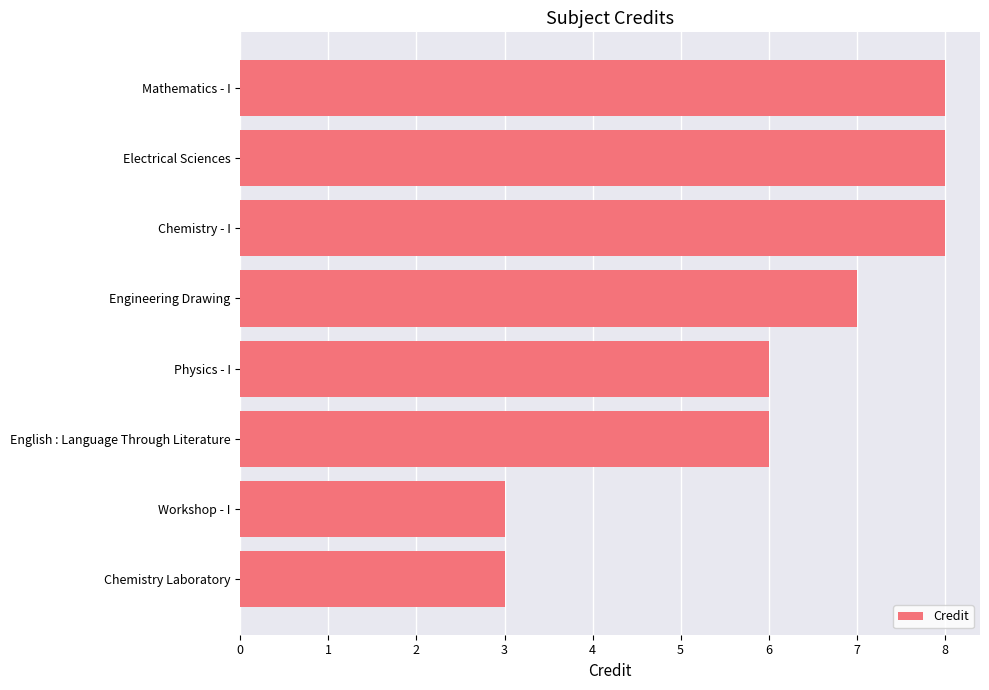

The chart shows a value of 3 at Chemistry Laboratory. True or false?

True